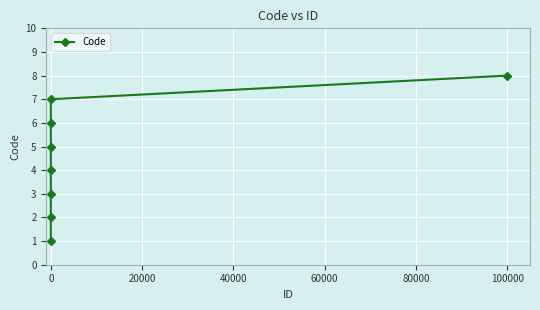

What is the sum of all values?

36